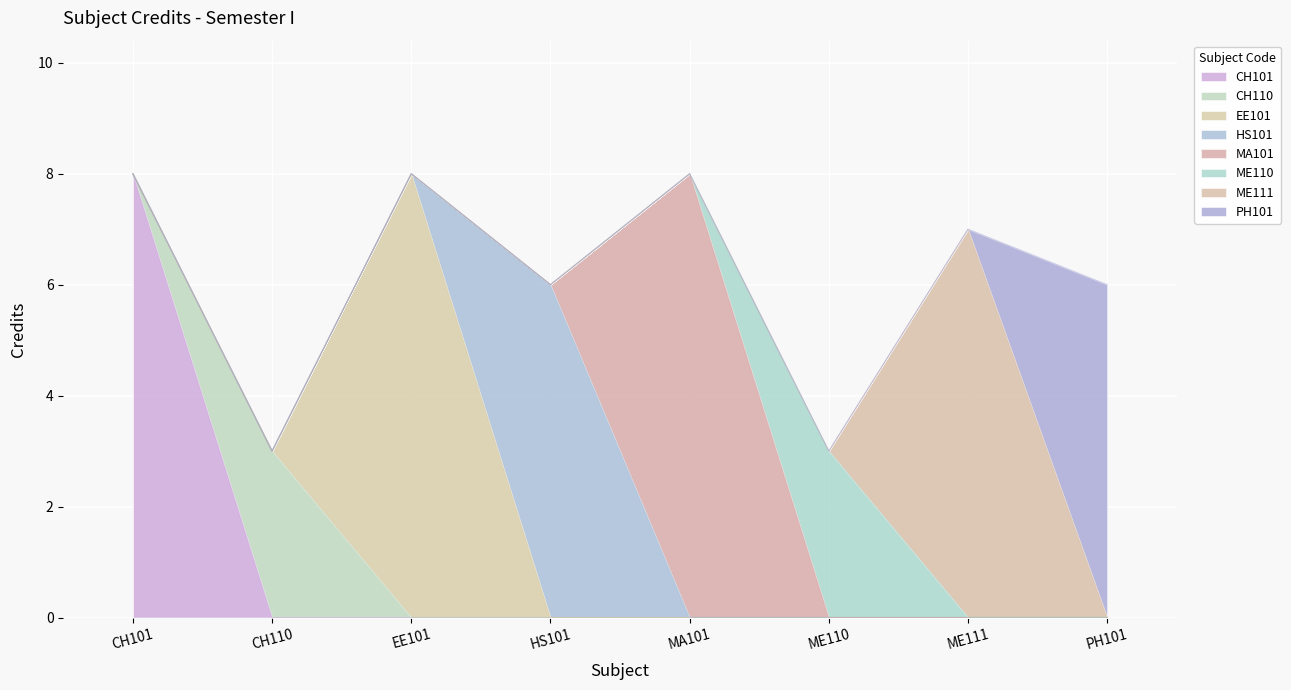

What is the ratio of the value at MA101 to the value at ME111?

1.1